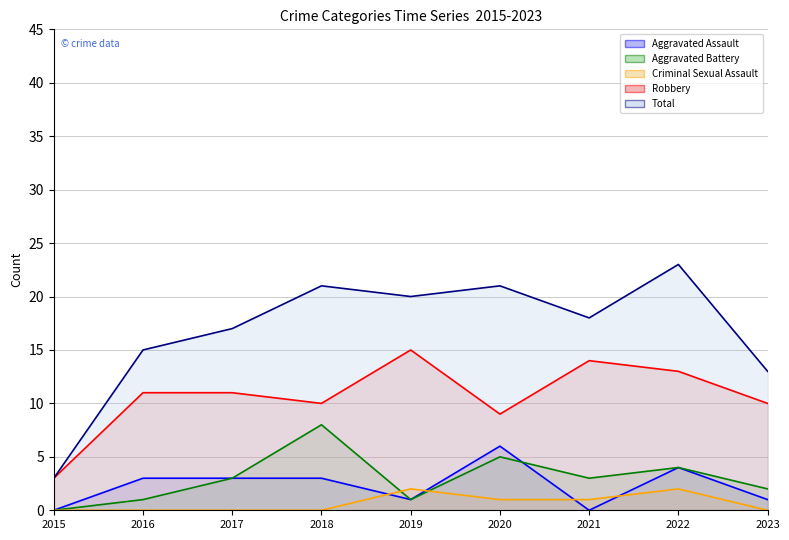

Reading right to left, transcribe all the data shown in this chart.

Aggravated Assault: 1	4	0	6	1	3	3	3	0
Aggravated Battery: 2	4	3	5	1	8	3	1	0
Criminal Sexual Assault: 0	2	1	1	2	0	0	0	0
Robbery: 10	13	14	9	15	10	11	11	3
Total: 13	23	18	21	20	21	17	15	3